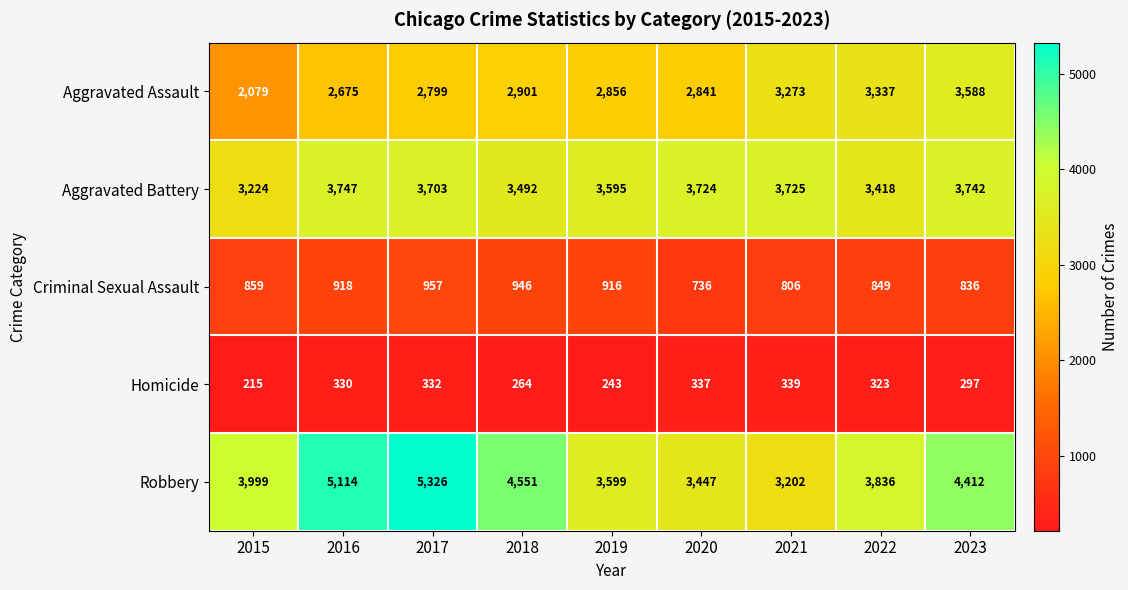

What is the sum of all Homicide values?

2680